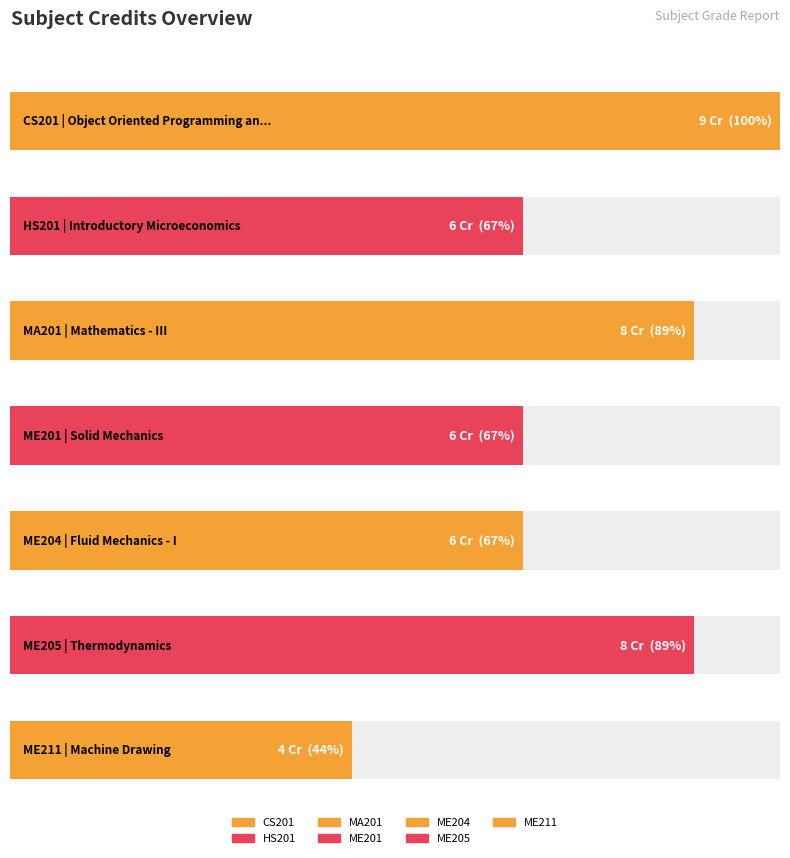

What is the sum of all values?

47